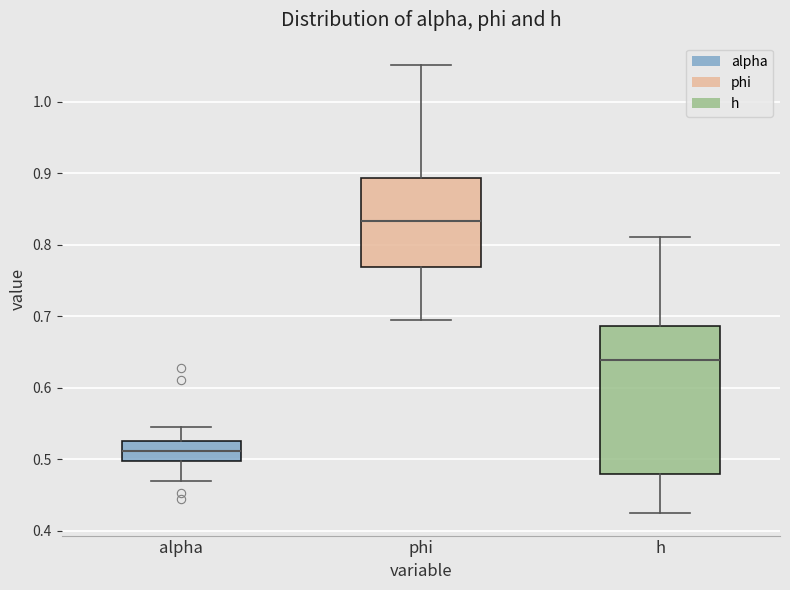

Reading left to right, read every box against the y-axis: the position of its median line, the range the box covers, and the ends of its whiskers. The values are not printed on the chart, so give them approximately, as read against the axis.

alpha: median 0.51, box 0.50 to 0.53, whiskers 0.47 to 0.55
phi: median 0.83, box 0.77 to 0.89, whiskers 0.69 to 1.05
h: median 0.64, box 0.48 to 0.69, whiskers 0.42 to 0.81